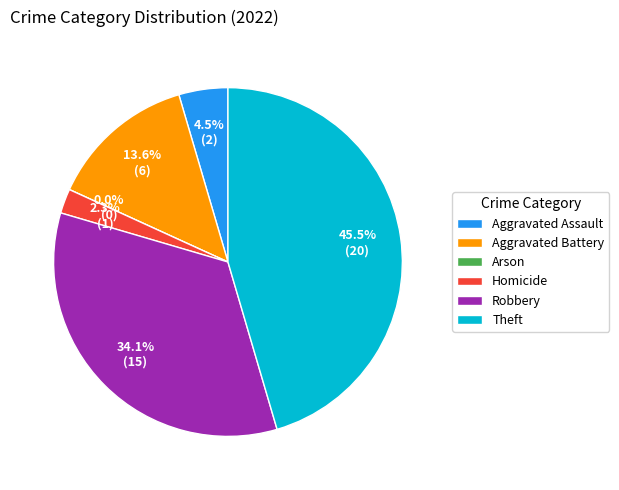

True or false: Theft accounts for 45% of the total.

True